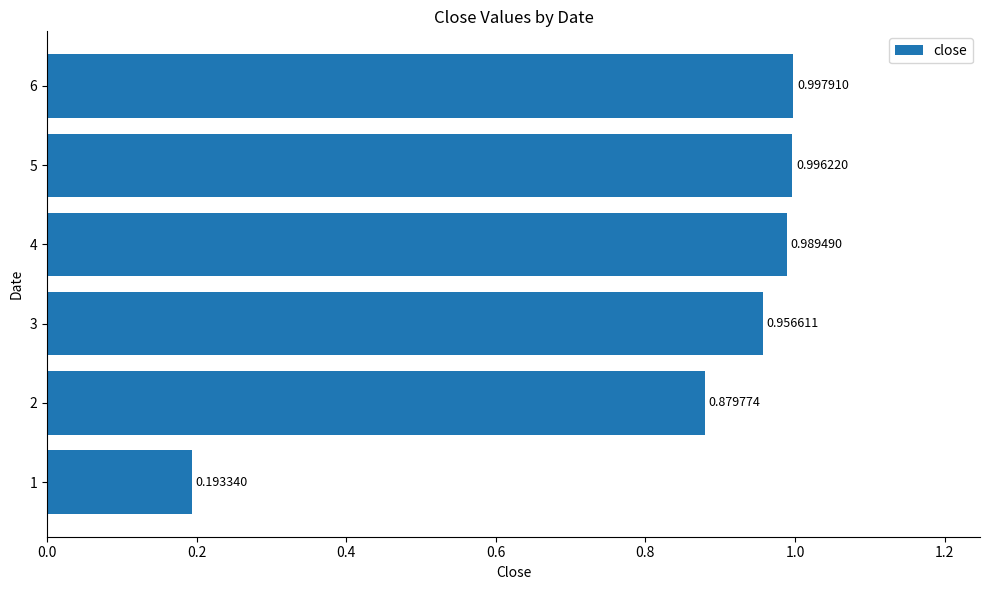

Rank the categories by value from highest to lowest.

6, 5, 4, 3, 2, 1